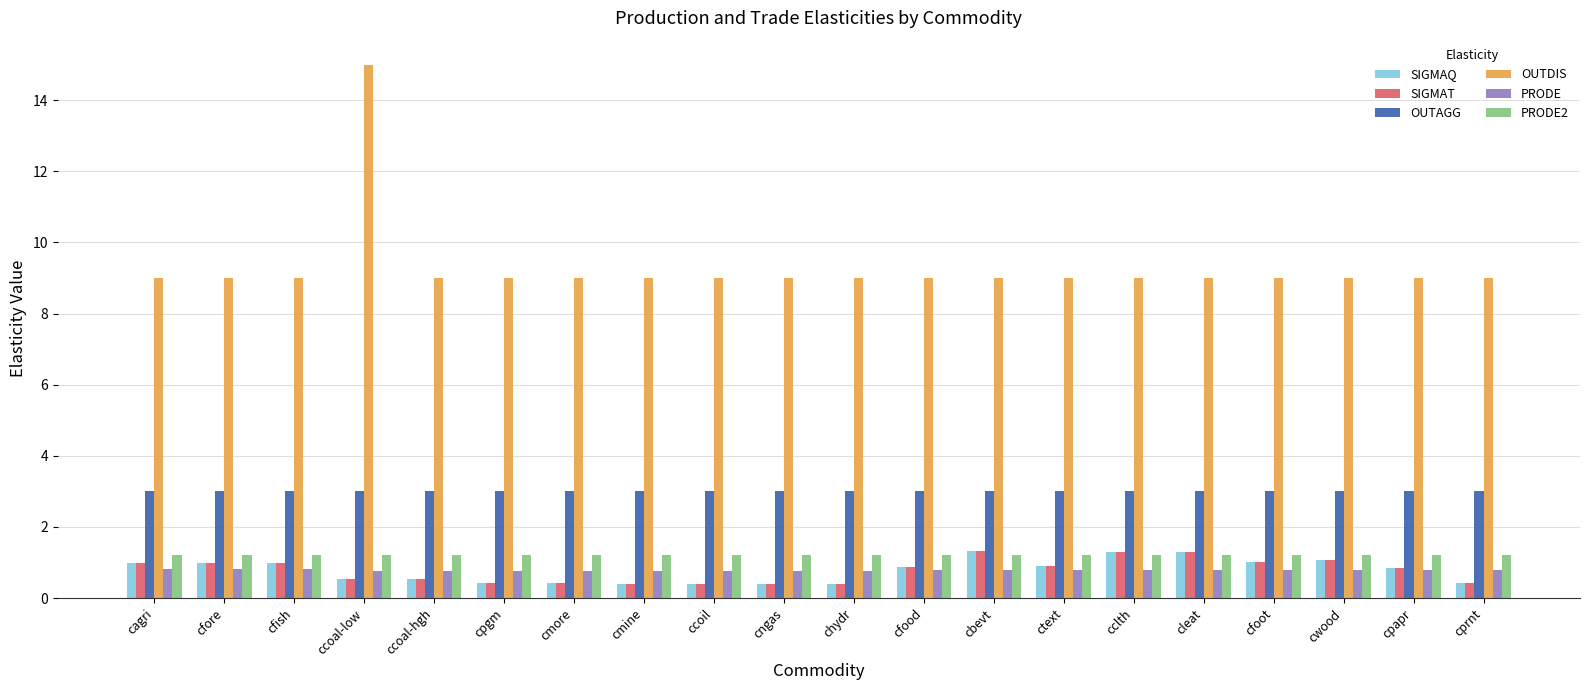

The OUTDIS series shows 15.8 at cmore. True or false?

False